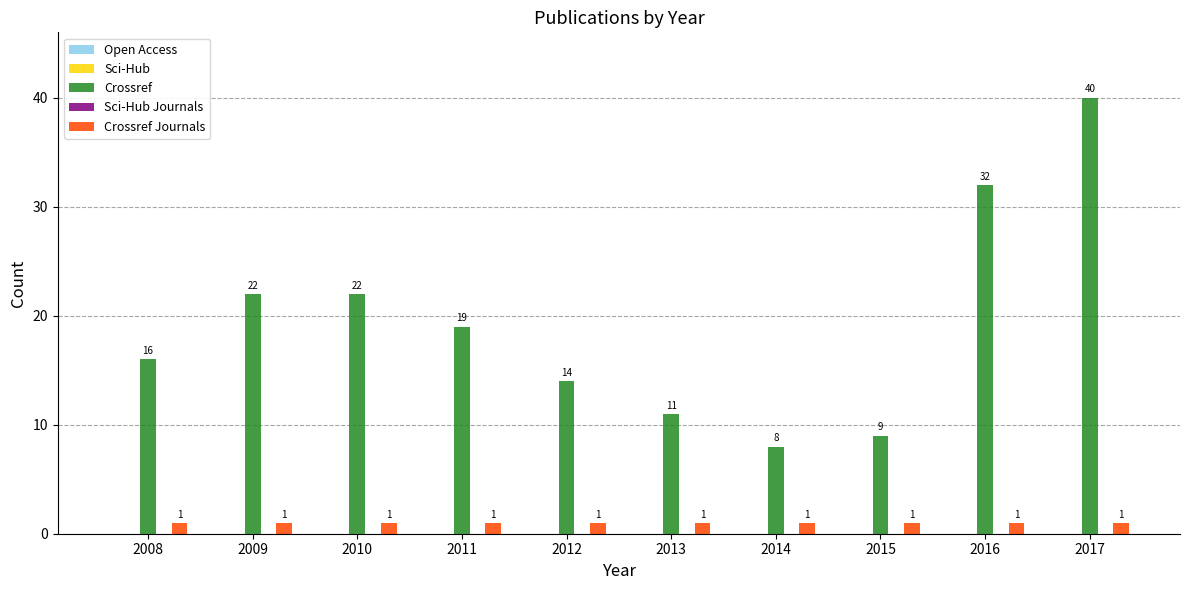

Is it true that Crossref Journals equals 1 at 2012?

True